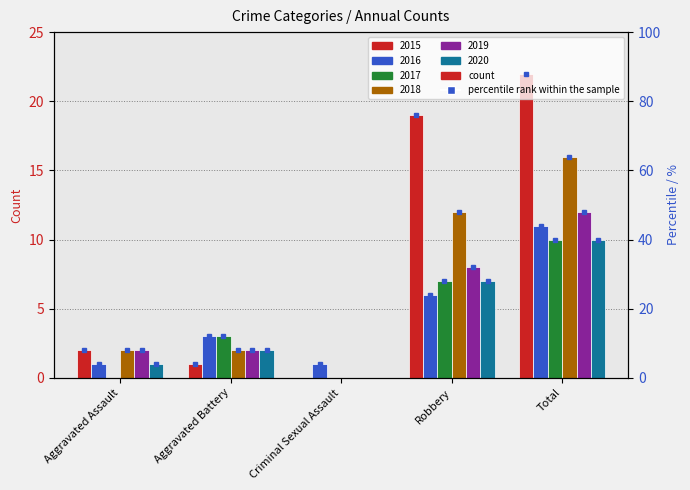

What is the sum of all 2019 values?

24